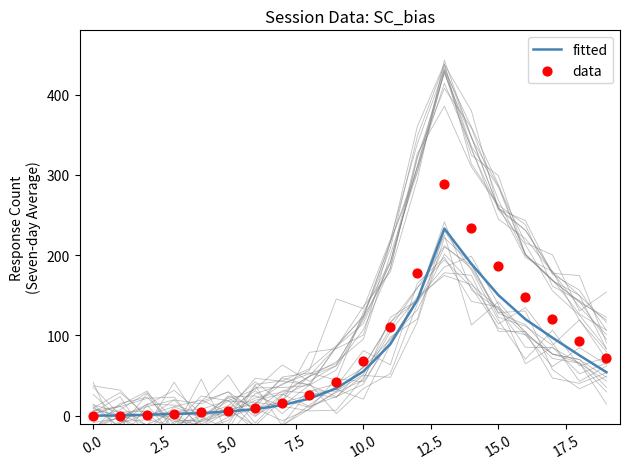

What are all the series names shown in the legend?

fitted, data